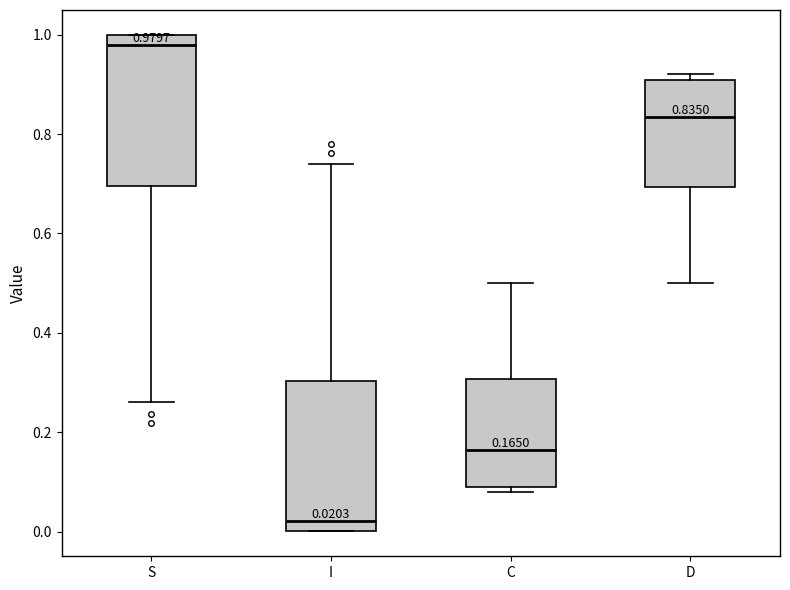

Which box's median line is the highest?

S